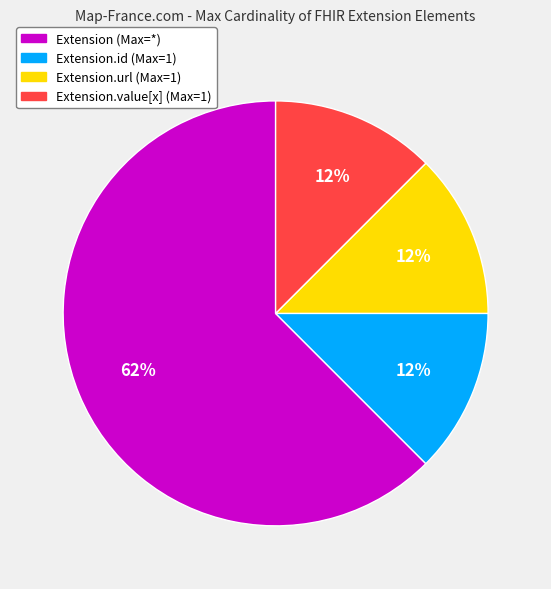

Is there a majority slice in this chart?

Yes